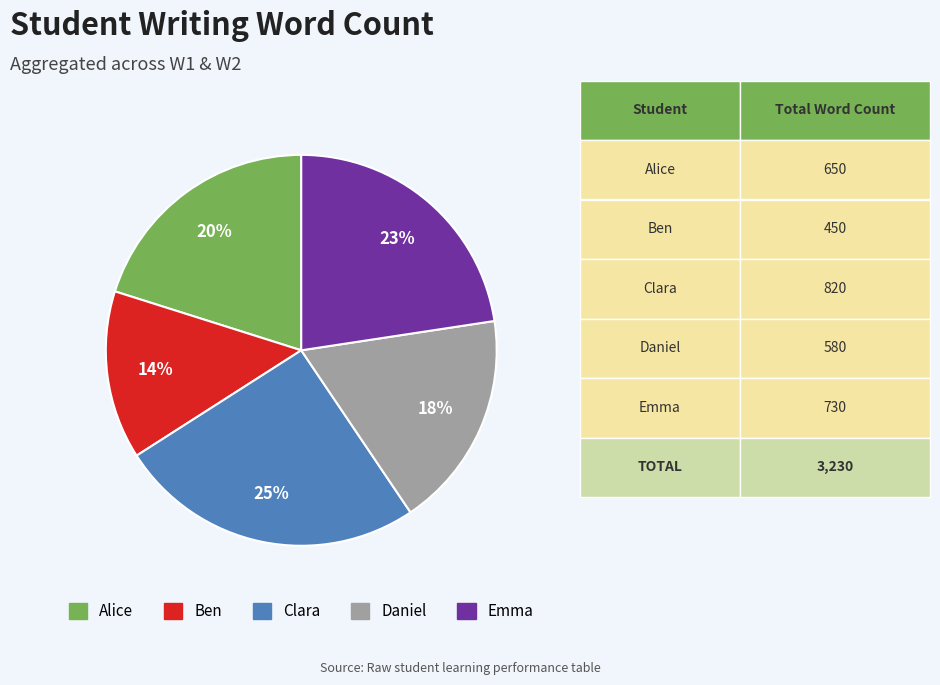

To the nearest percent, what is the difference between the largest and smallest slice percentages?

11%